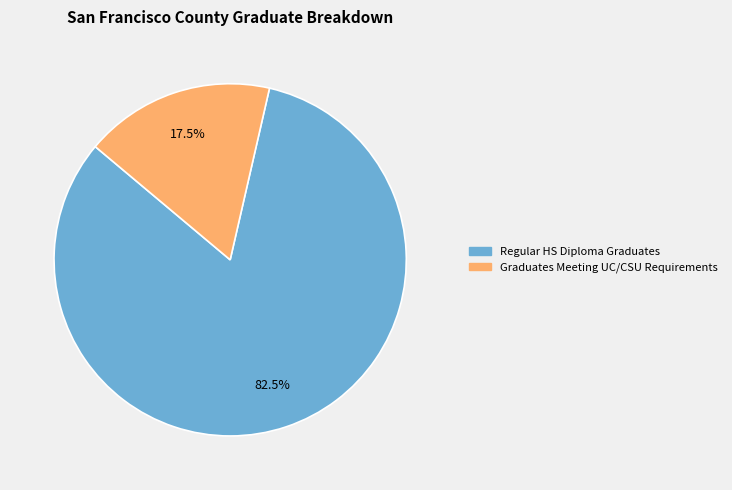

Is there a majority slice in this chart?

Yes